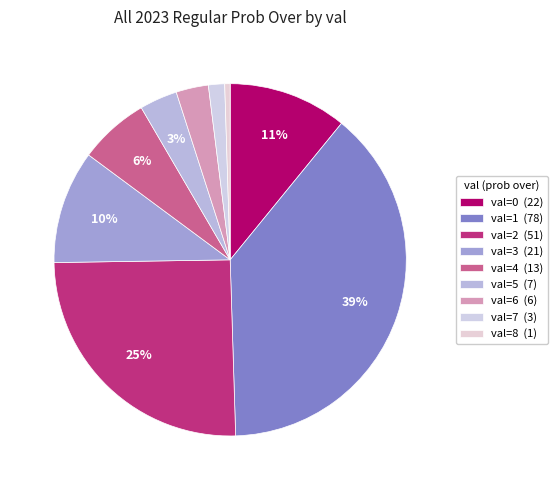

Count the number of slices in the pie.

9